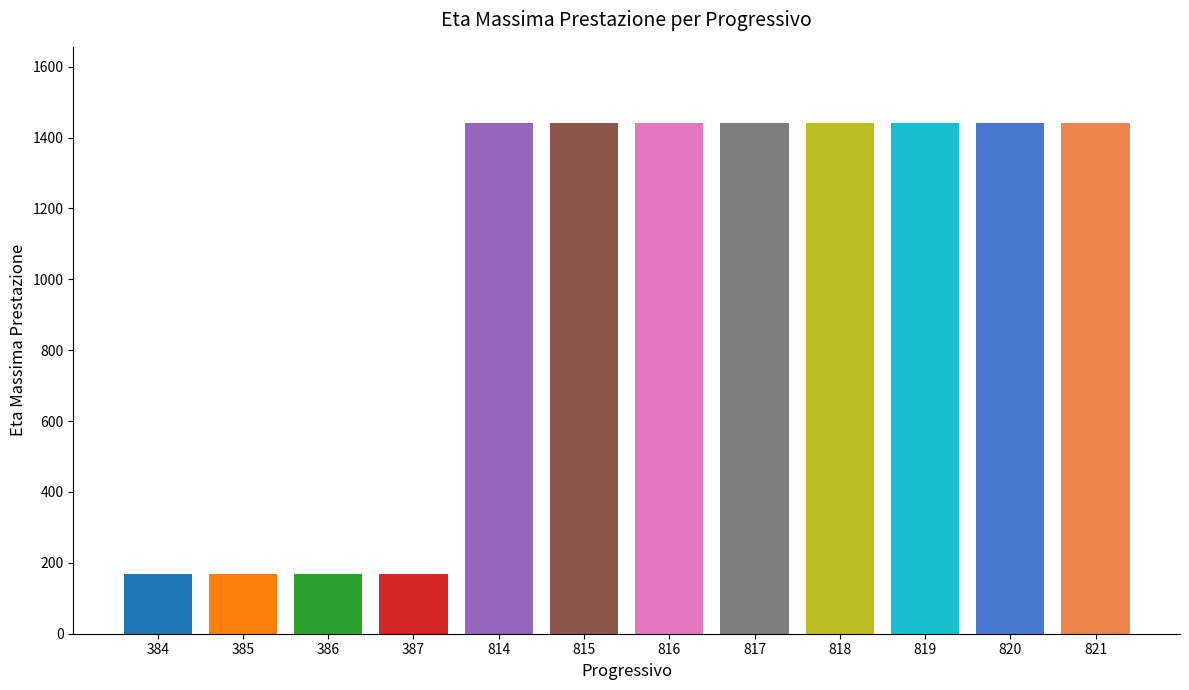

What is the value of the 1st bar from the left?

168